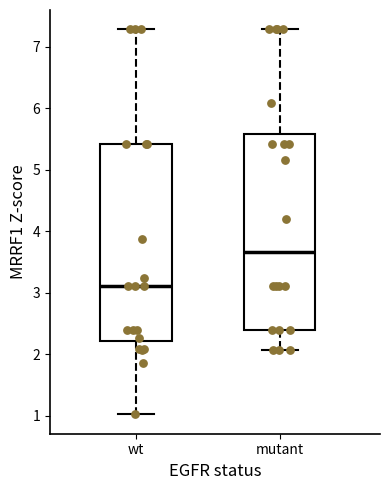

Which box has the lowest median line?

wt